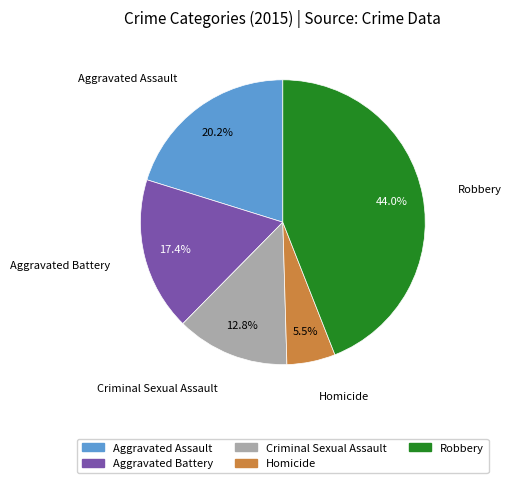

Which has a higher value, Aggravated Assault or Aggravated Battery?

Aggravated Assault